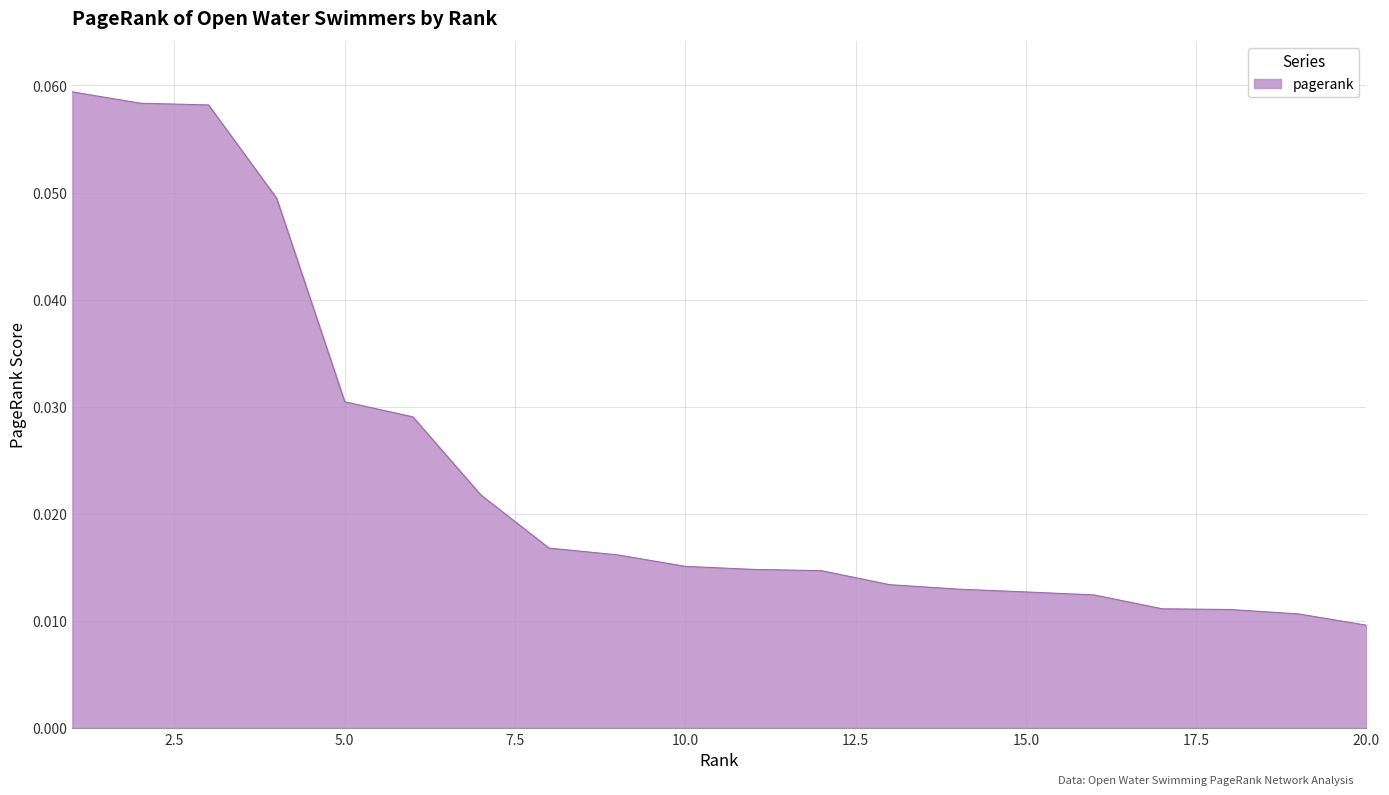

Rank the categories by value from lowest to highest.

20, 19, 18, 17, 16, 15, 14, 13, 12, 11, 10, 9, 8, 7, 6, 5, 4, 3, 2, 1